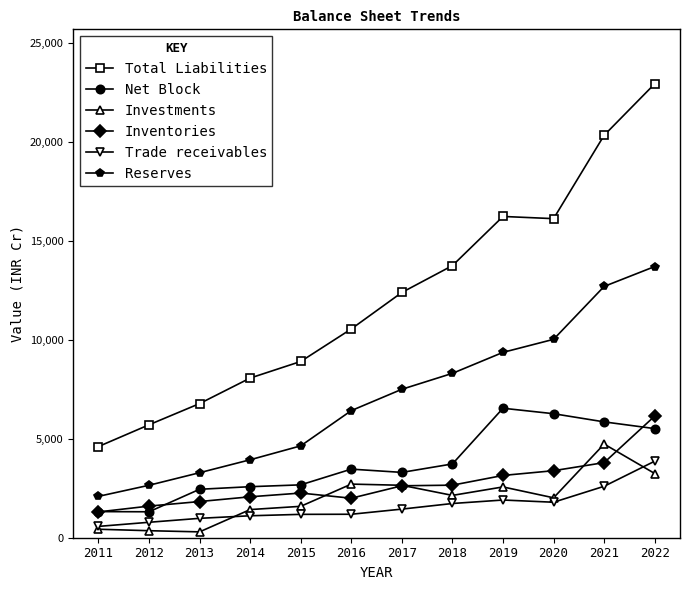

Where is the first local minimum for Inventories?

2016